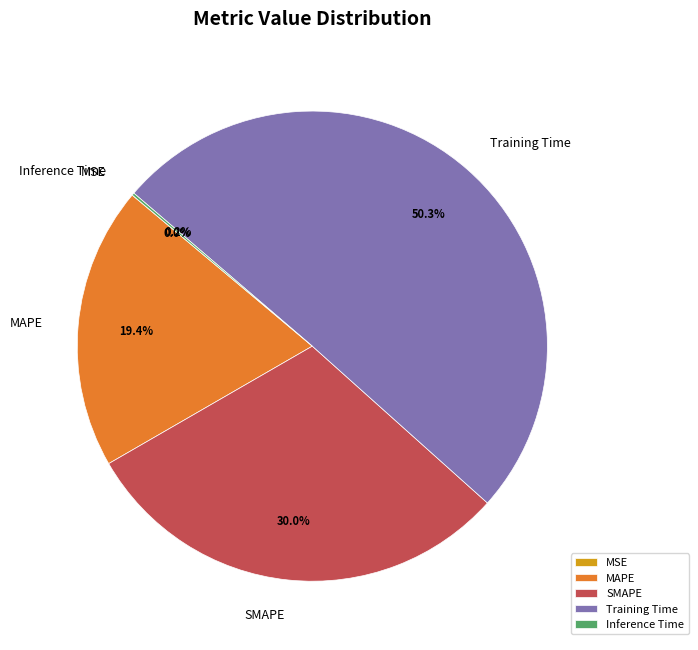

Which category has the biggest portion of the pie?

Training Time